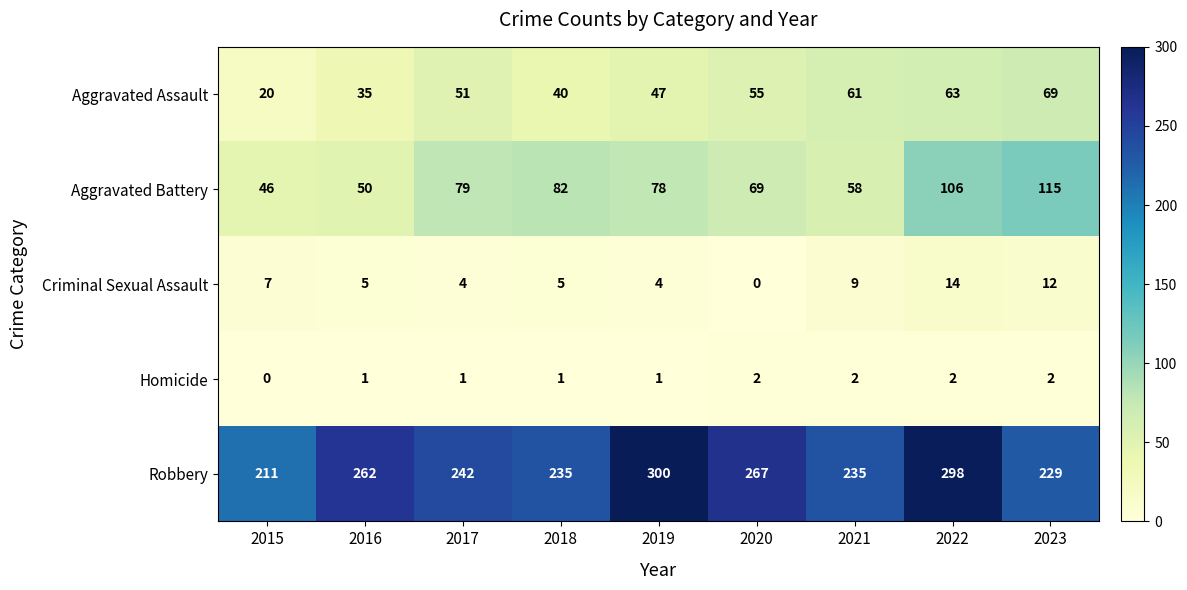

What is the difference between the maximum and second lowest values in the Aggravated Battery series?

65